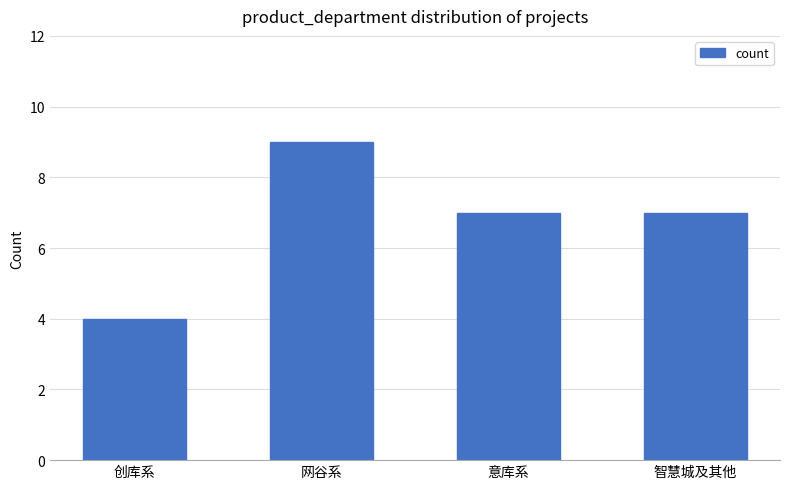

Reading right to left, transcribe all the data shown in this chart.

智慧城及其他=7	意库系=7	网谷系=9	创库系=4